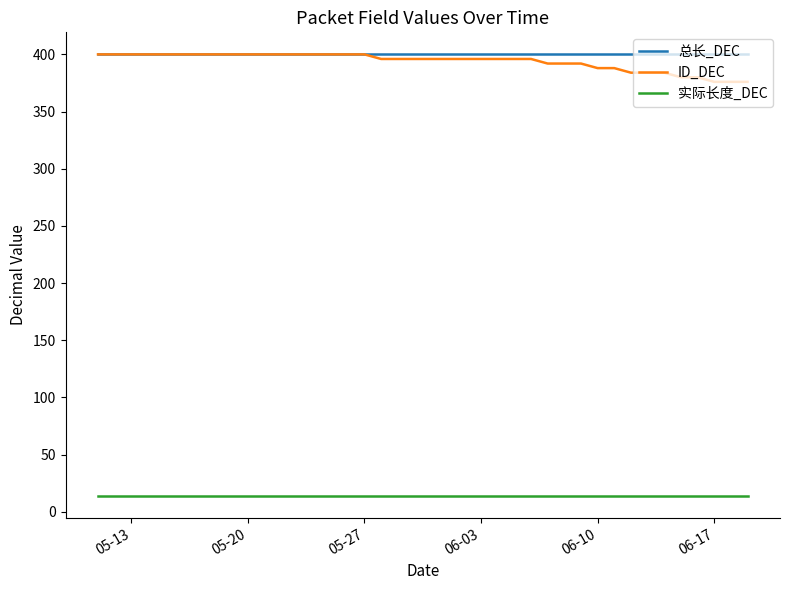

What is the average value of the 实际长度_DEC series?

14